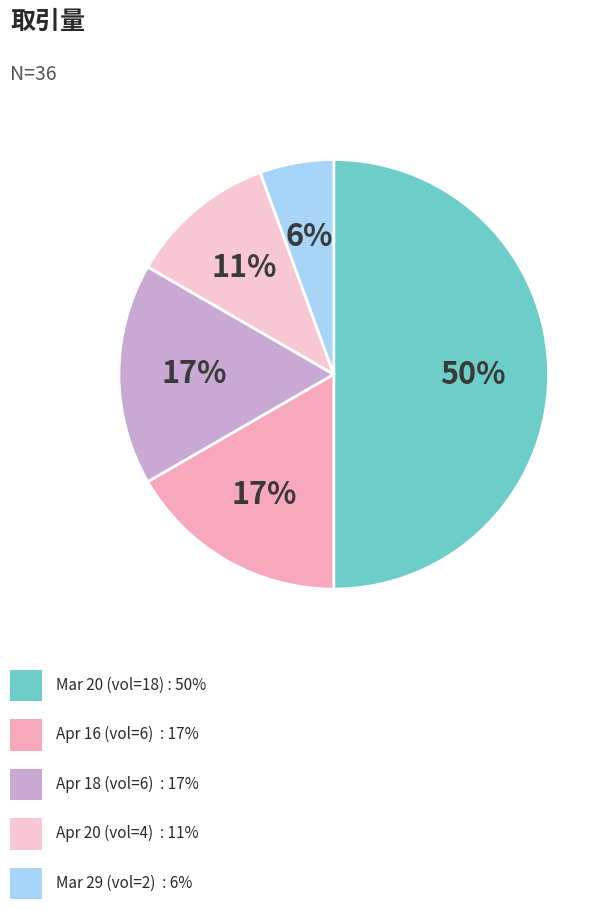

How many segments does this pie chart have?

5